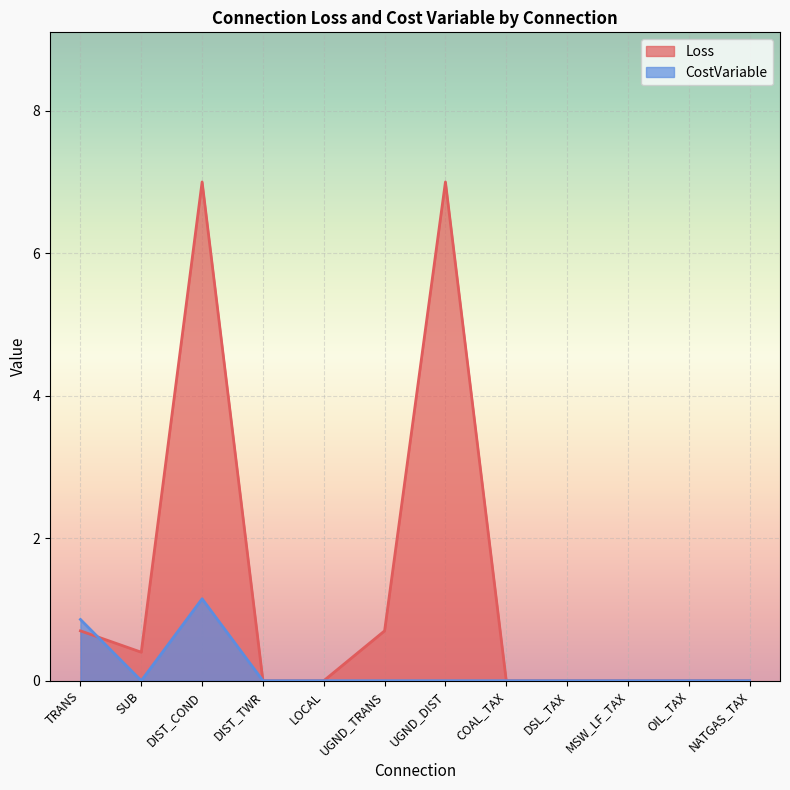

What are all the series names shown in the legend?

Loss, CostVariable